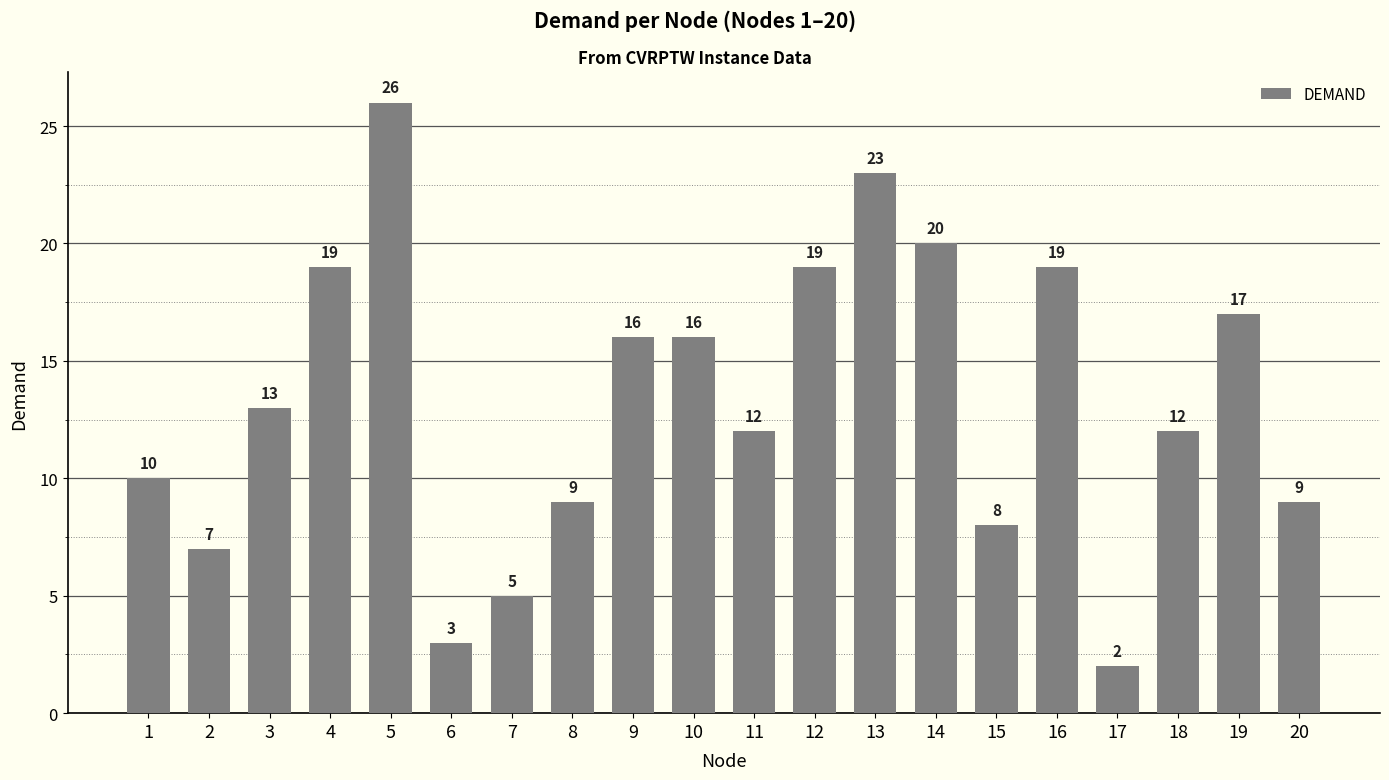

What is the average value?

13